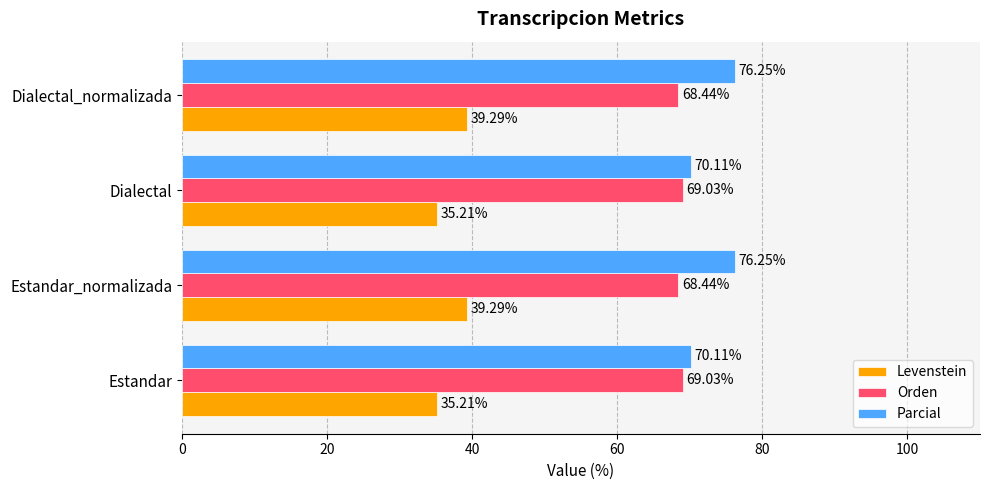

What is the average value of the Orden series?

68.7